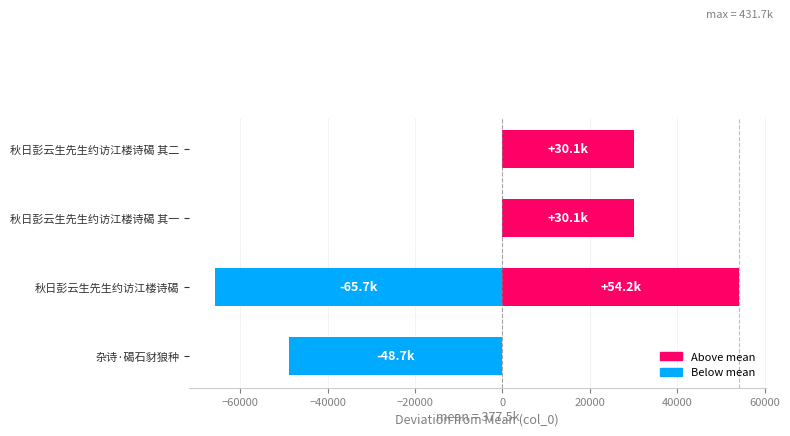

The chart shows a value of 16003.2 at 秋日彭云生先生约访江楼诗碣 其二. True or false?

False